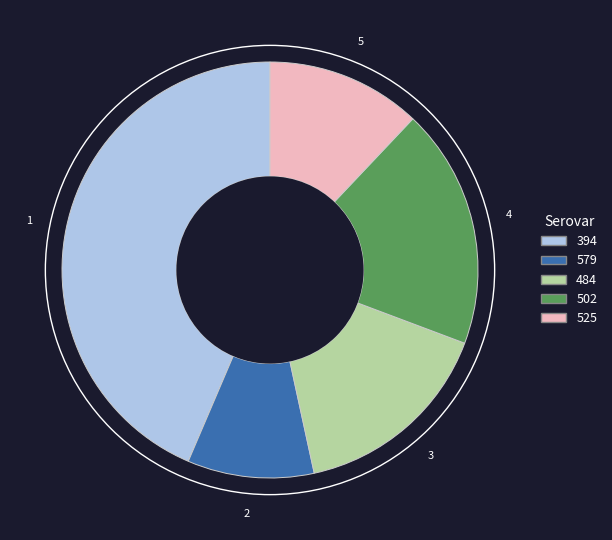

Combined, do 394 and 525 account for over 50%?

Yes